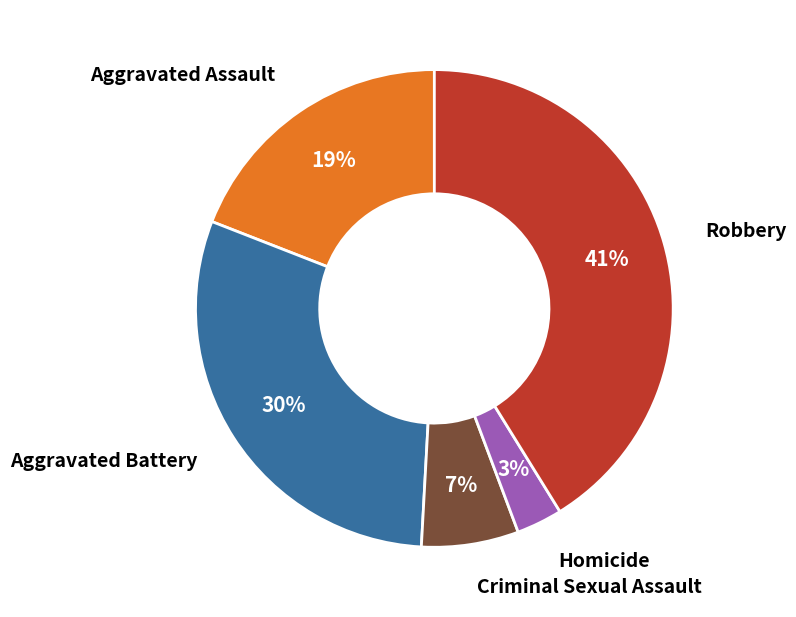

Is there any slice that represents more than half of the pie?

No